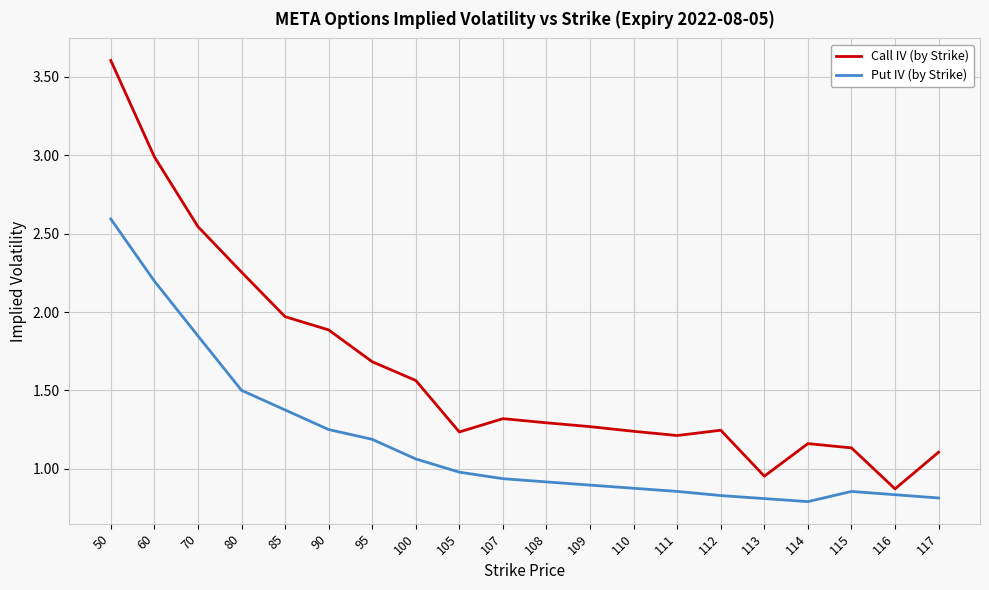

Rank the series by their maximum value, from highest to lowest.

Call IV (by Strike), Put IV (by Strike)